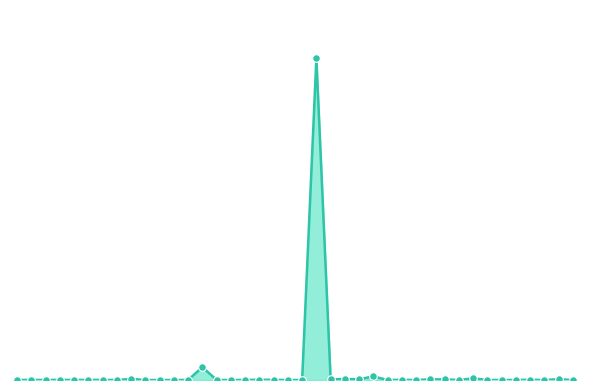

Is this an area chart (filled region under the line)?

Yes